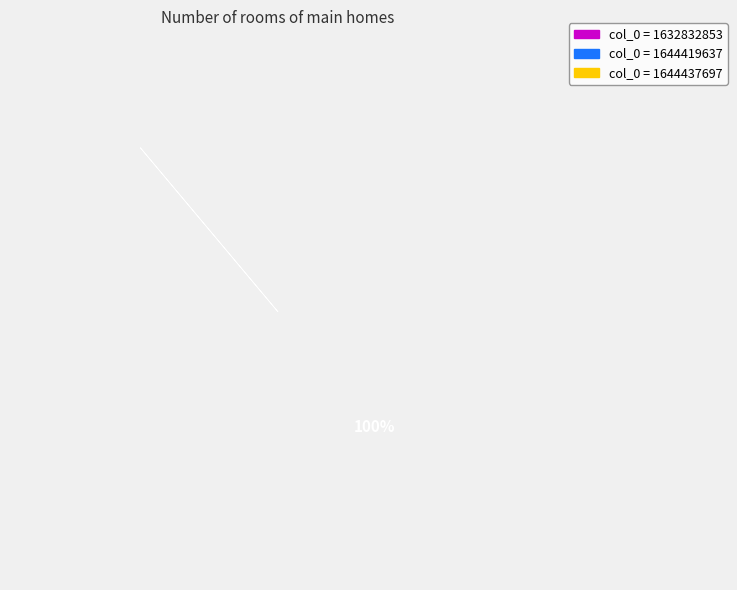

Which category has the biggest portion of the pie?

1644419637